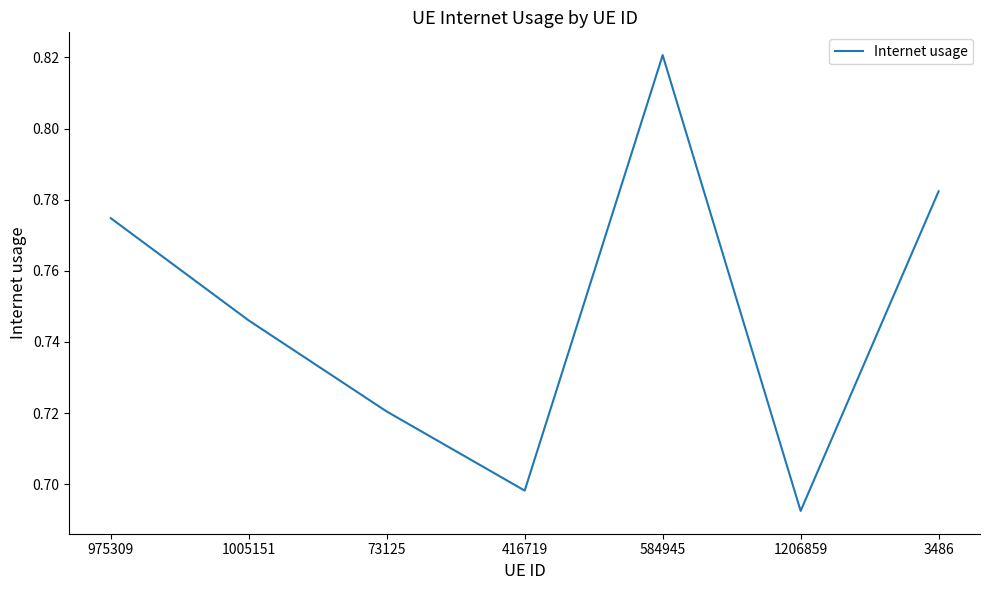

True or false: the data has more than 2 interior local peaks.

False